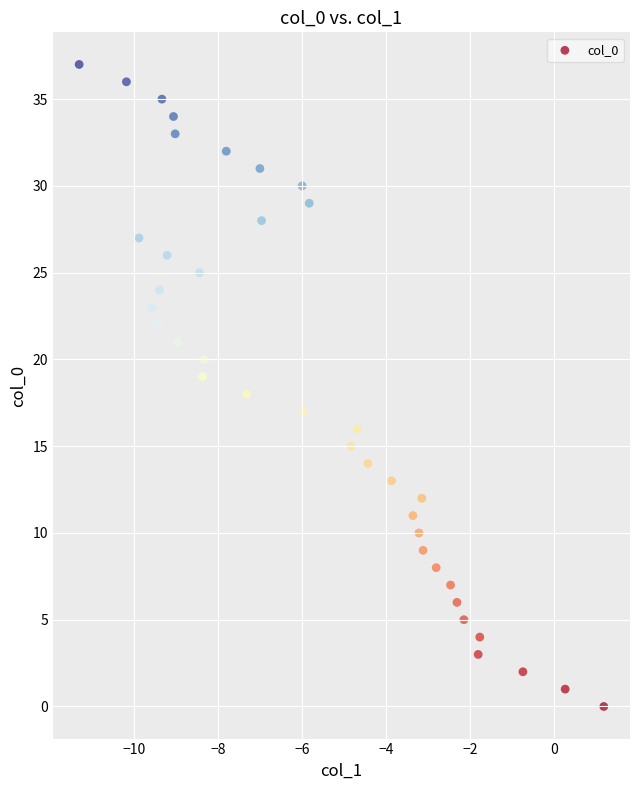

What is the range of Y values (max minus min)?

37